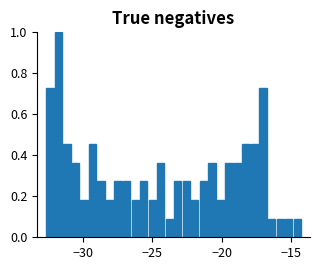

Around what value on the x-axis is the tallest bar? Give the approximate position of its centre, as read against the axis.

-31.5